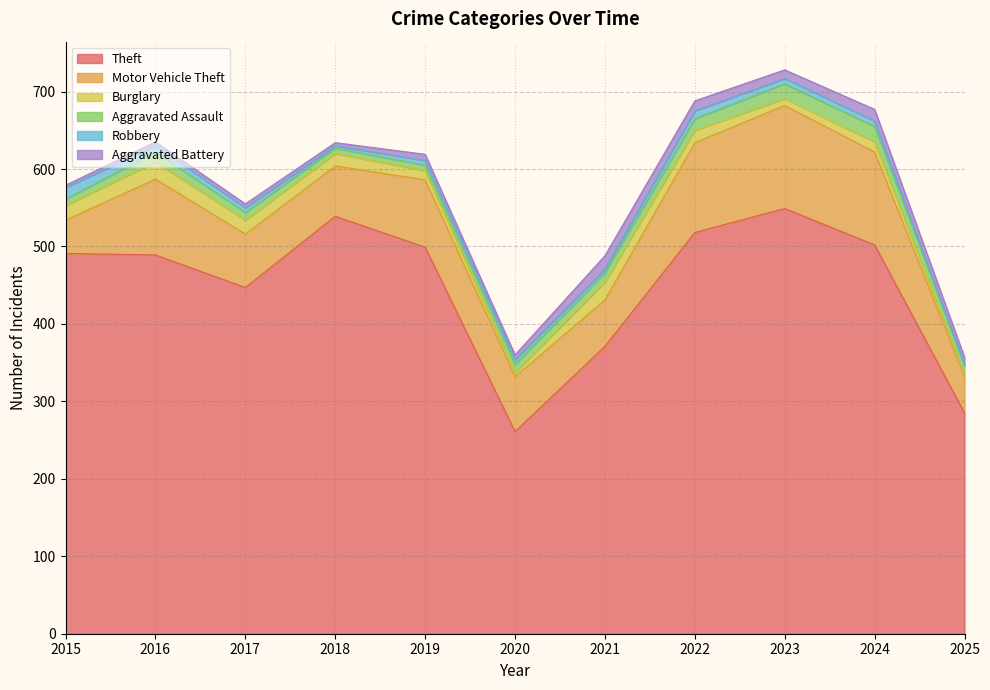

Which series has the widest spread of values?

Theft